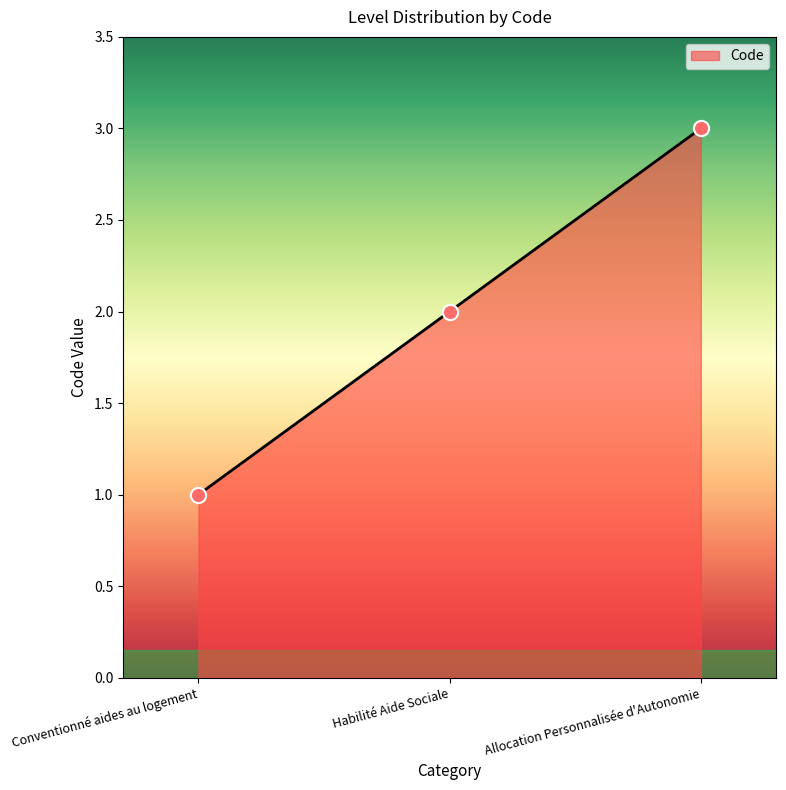

What is the change in value from Conventionné aides au logement to Allocation Personnalisée d'Autonomie?

+2